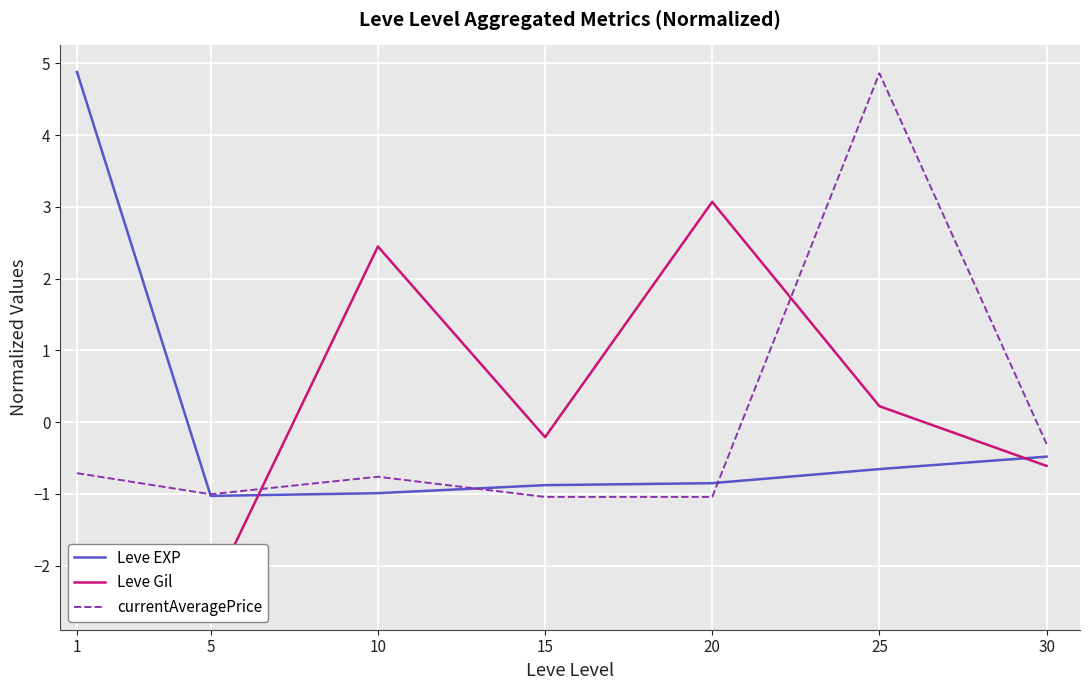

At which label does Leve Gil reach its peak?

20